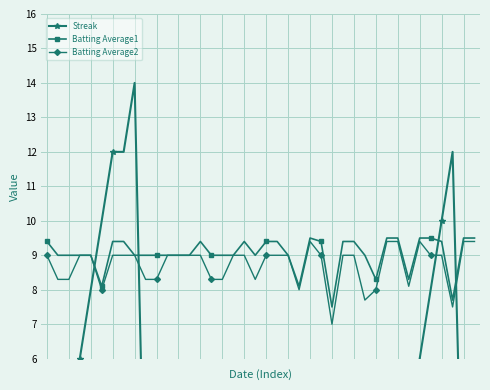

In Streak, how many points are lower than both neighbors (excluding endpoints)?

6